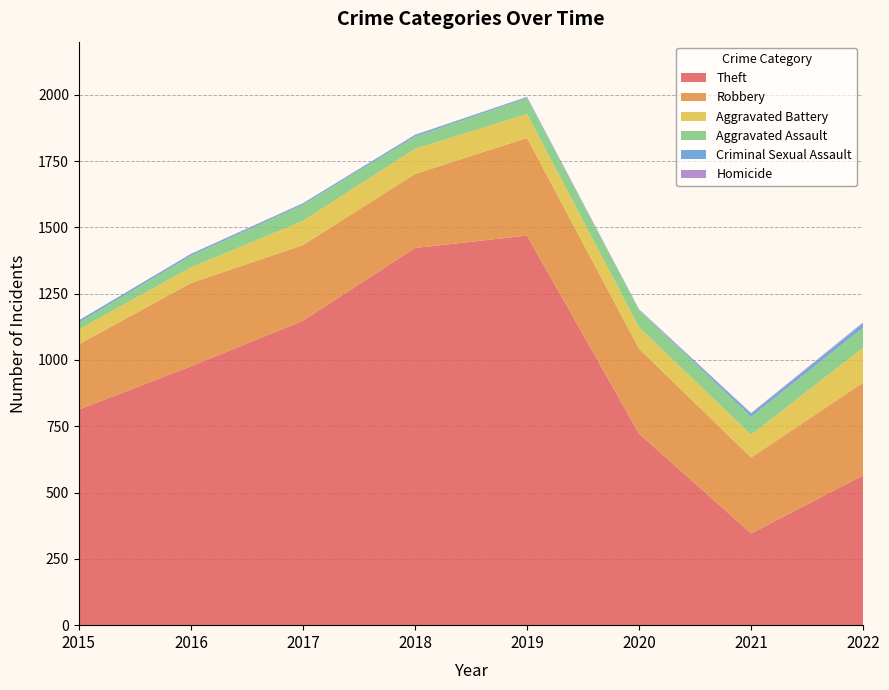

Reading right to left, transcribe all the data shown in this chart.

Theft: 2022=565	2021=346	2020=722	2019=1469	2018=1422	2017=1148	2016=976	2015=813
Robbery: 2022=350	2021=286	2020=320	2019=368	2018=279	2017=285	2016=314	2015=246
Aggravated Battery: 2022=131	2021=86	2020=81	2019=90	2018=95	2017=91	2016=59	2015=56
Aggravated Assault: 2022=76	2021=68	2020=65	2019=60	2018=46	2017=61	2016=44	2015=26
Criminal Sexual Assault: 2022=16	2021=11	2020=1	2019=4	2018=6	2017=5	2016=6	2015=8
Homicide: 2022=4	2021=3	2020=2	2019=1	2018=1	2017=1	2016=1	2015=0